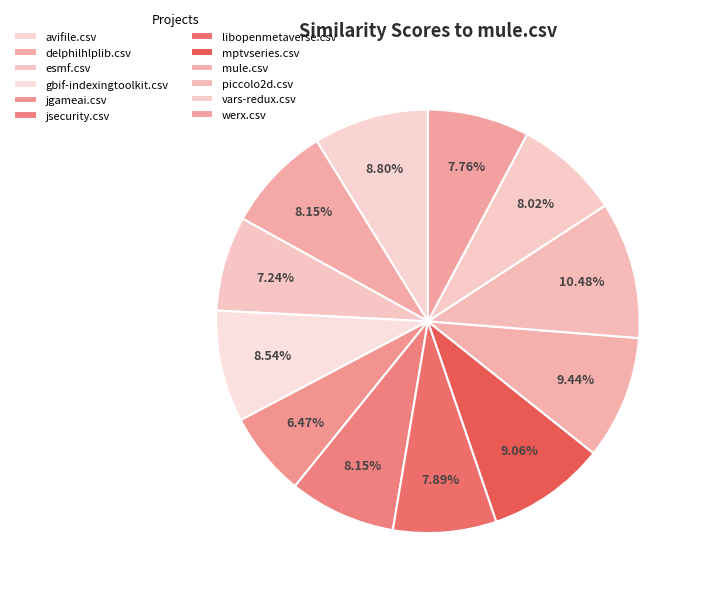

Which category has the biggest portion of the pie?

piccolo2d.csv